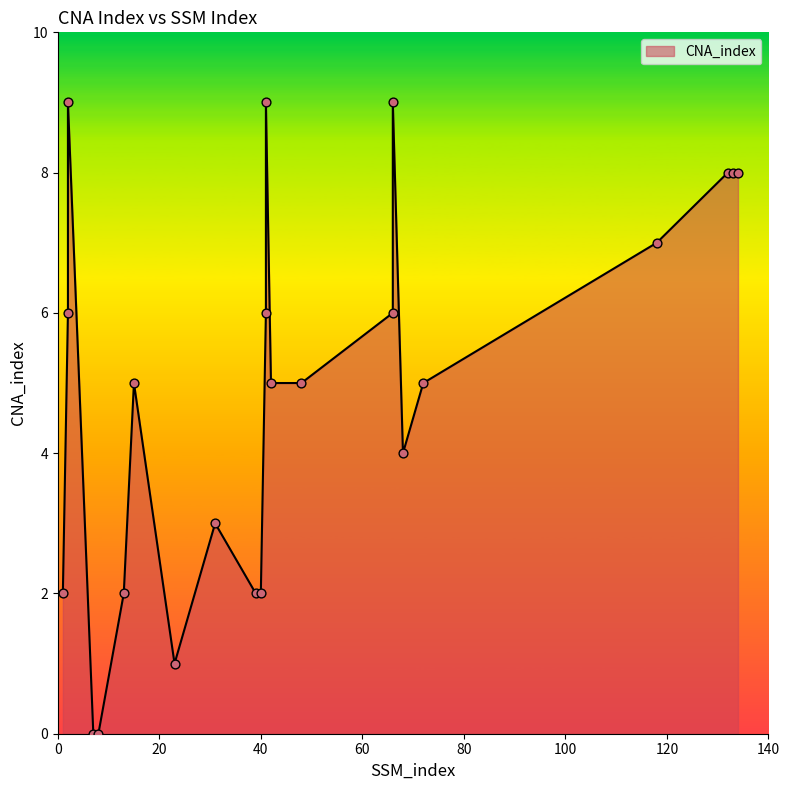

What is the change in value from 41 to 118?

-2